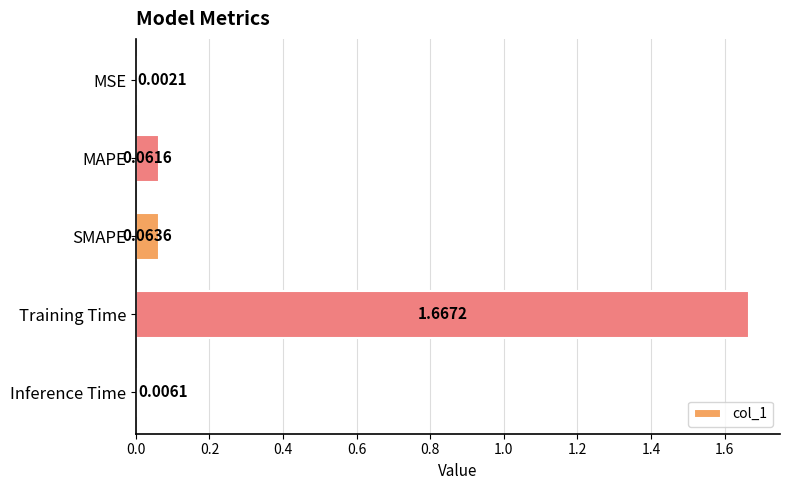

Which category has the highest value across all series?

Training Time